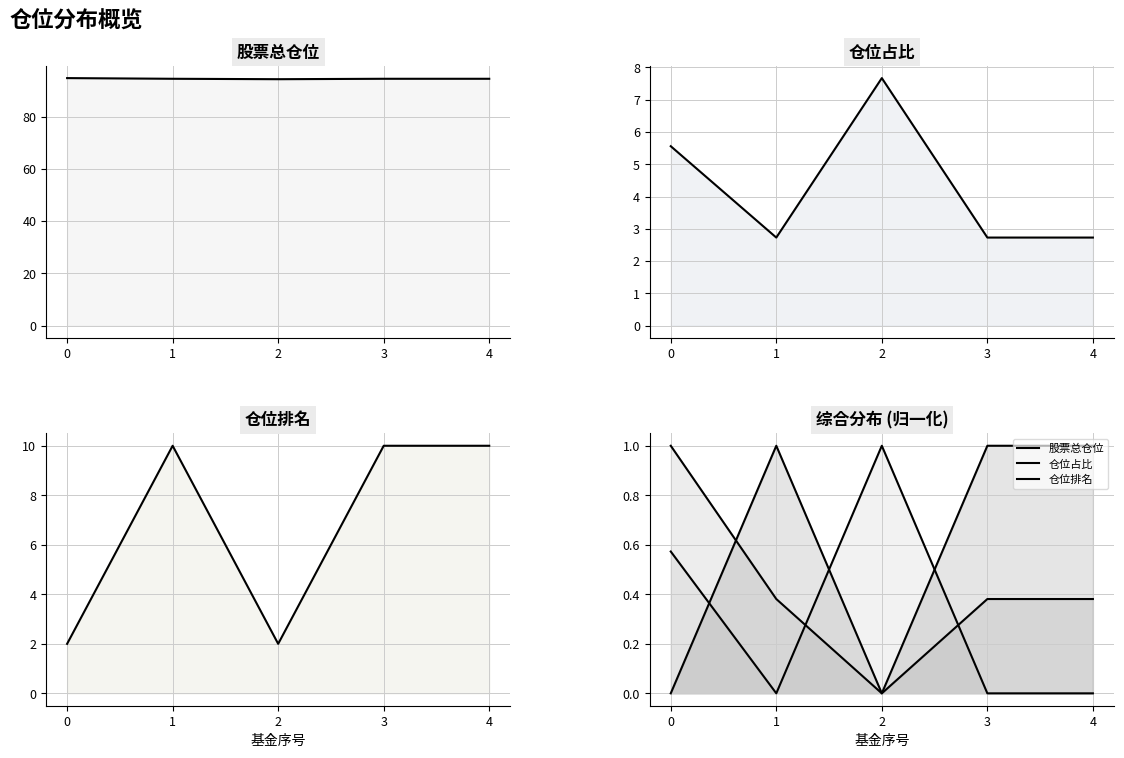

The 仓位排名 series shows 1.0 at 4. True or false?

True